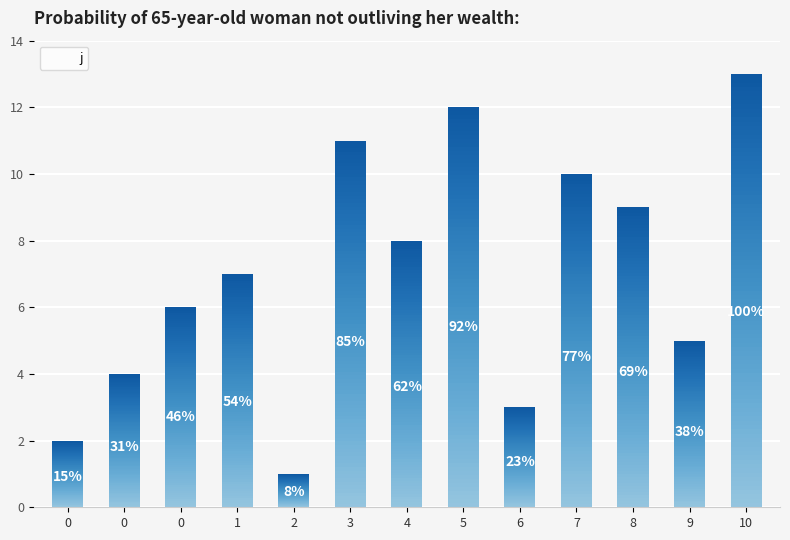

What is the value of the 10th bar from the left?

10